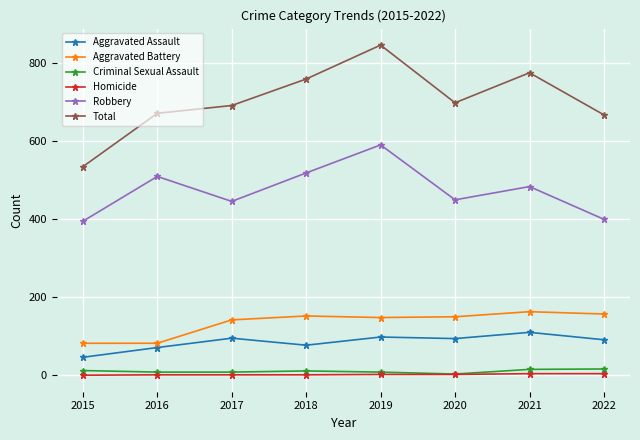

Which series changed the most between 2015 and 2018?

Total